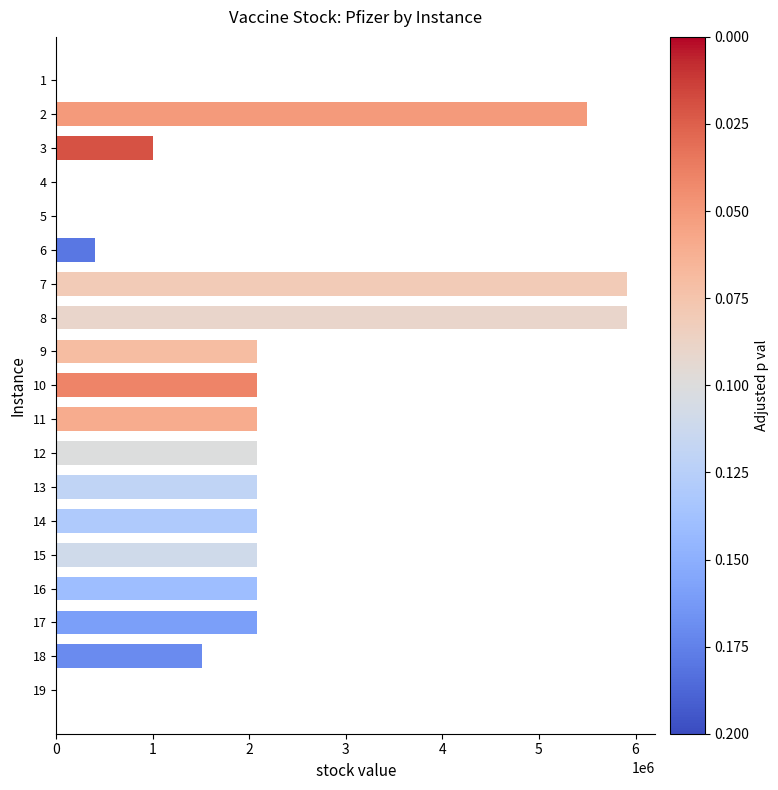

What is the difference between the values at 17 and 12?

0